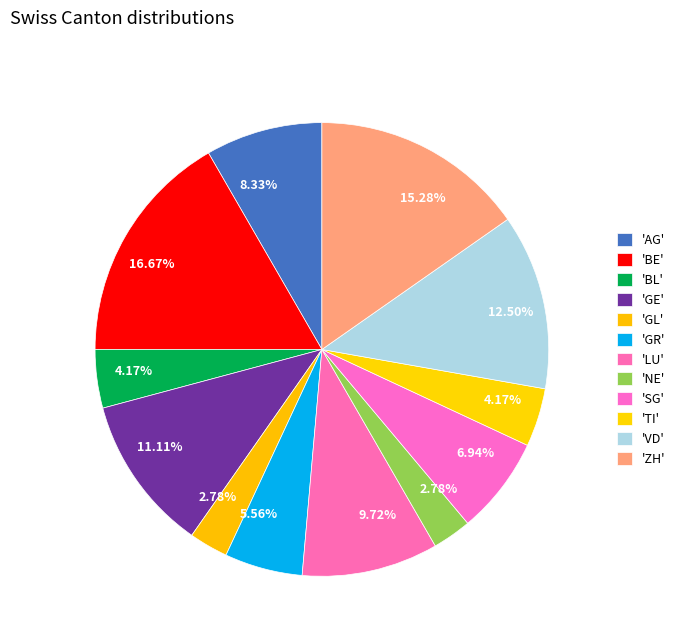

Count the number of slices in the pie.

12